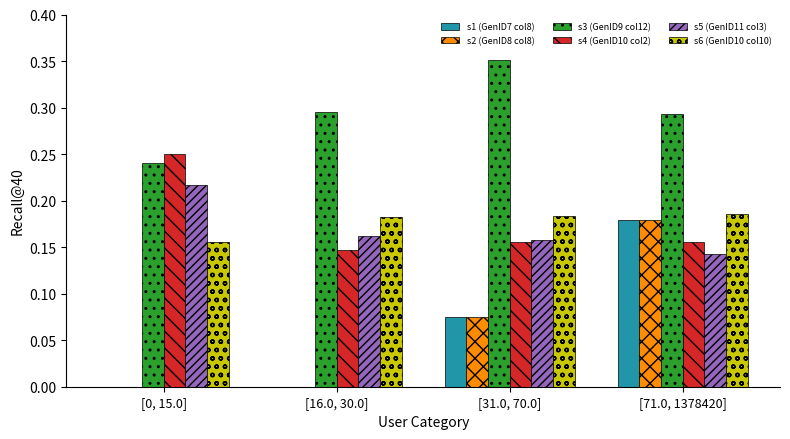

The s5 (GenID11 col3) series shows 0.1 at [0, 15.0]. True or false?

False